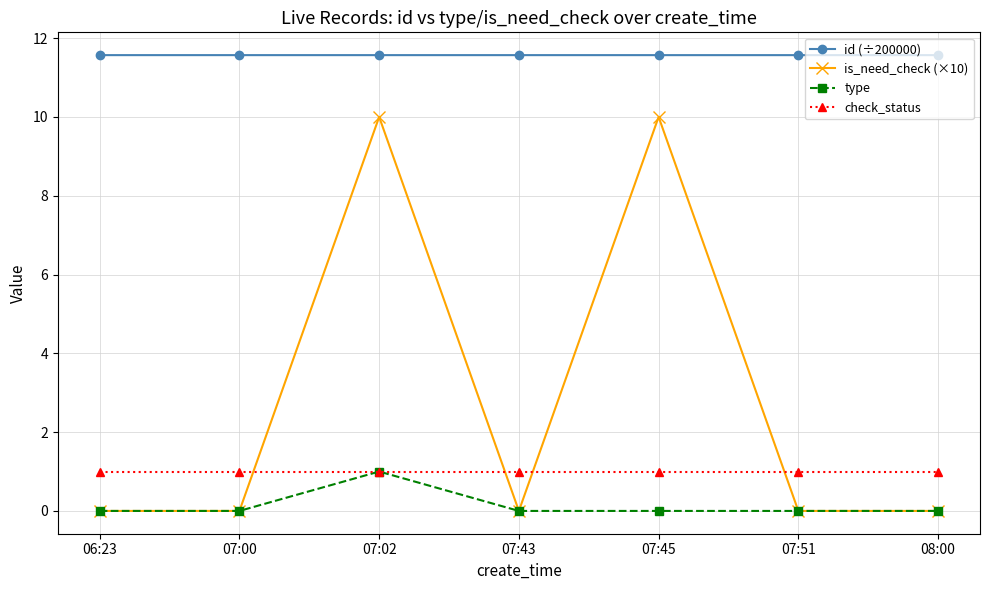

True or false: check_status and id (÷200000) intersect in this chart.

False